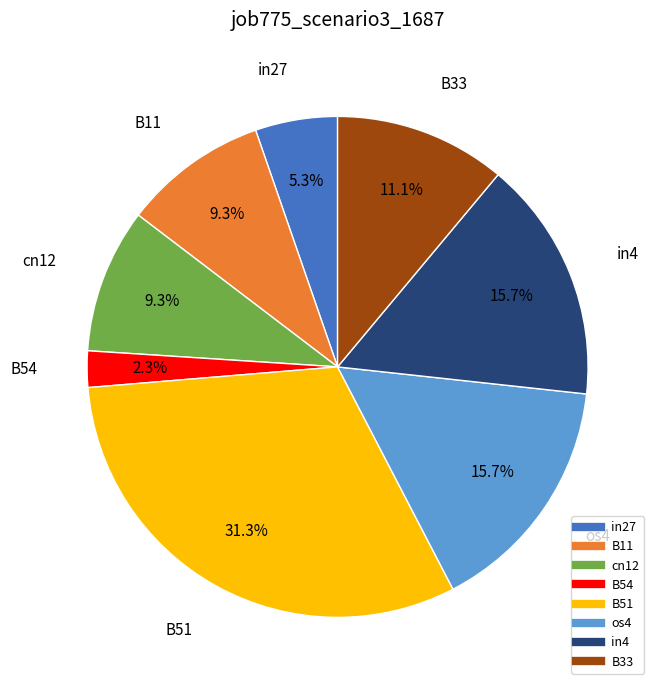

Is there a majority slice in this chart?

No